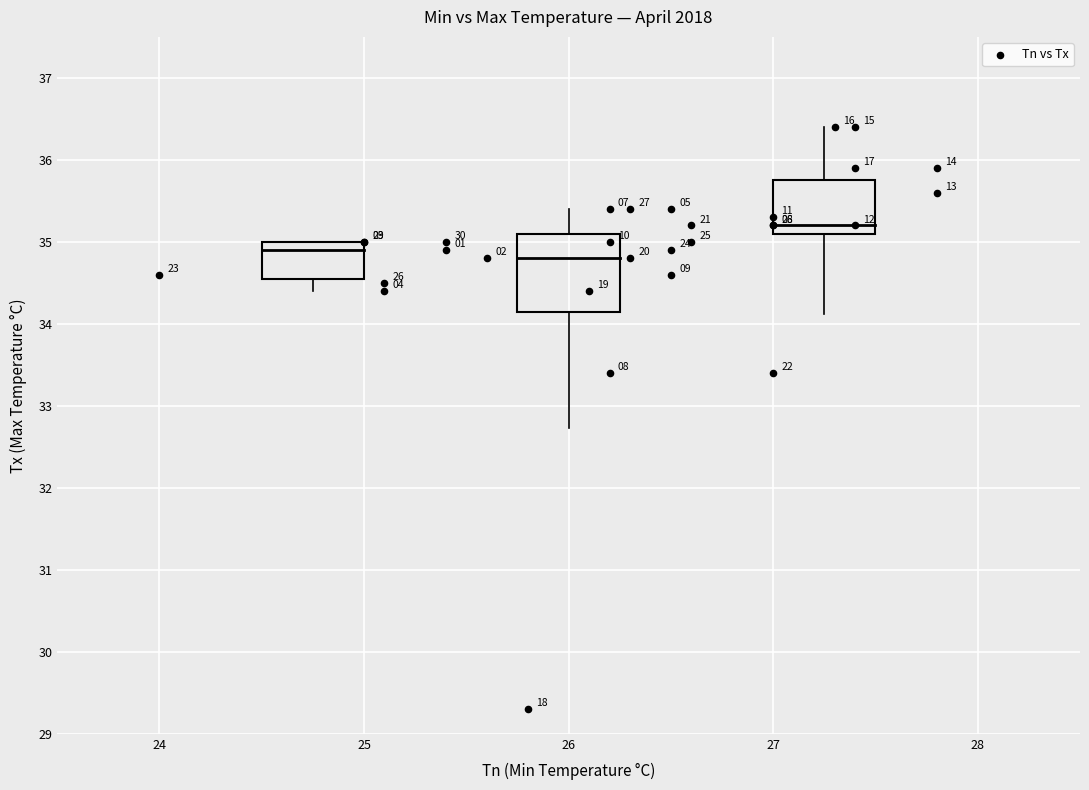

What Y value in the scatter plot is closest to 32?

33.4